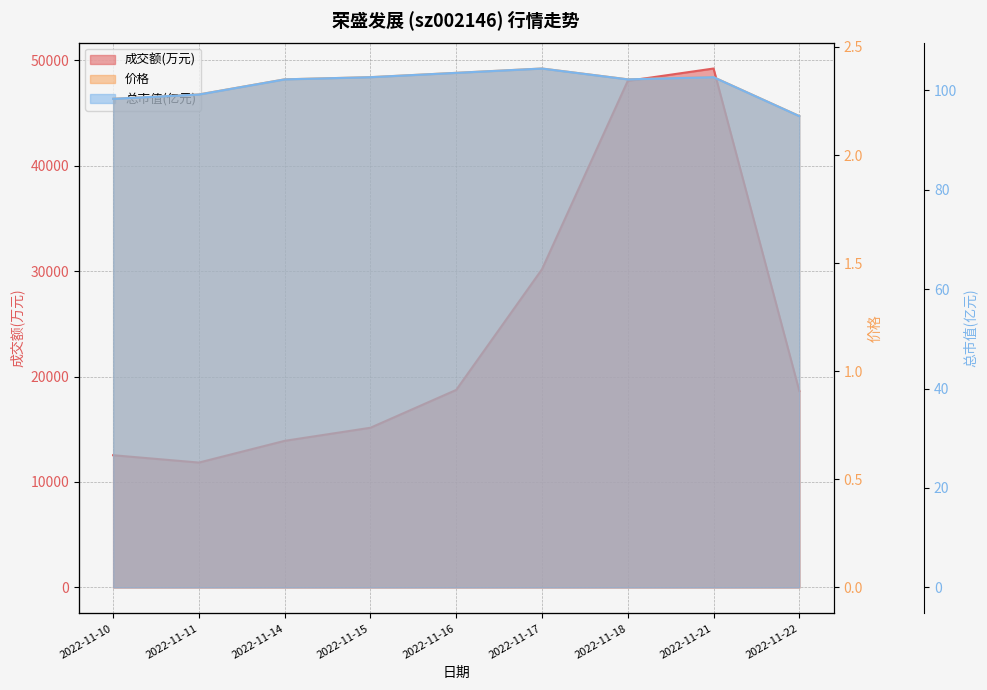

What is the maximum value for 成交额(万元)?

49213.0